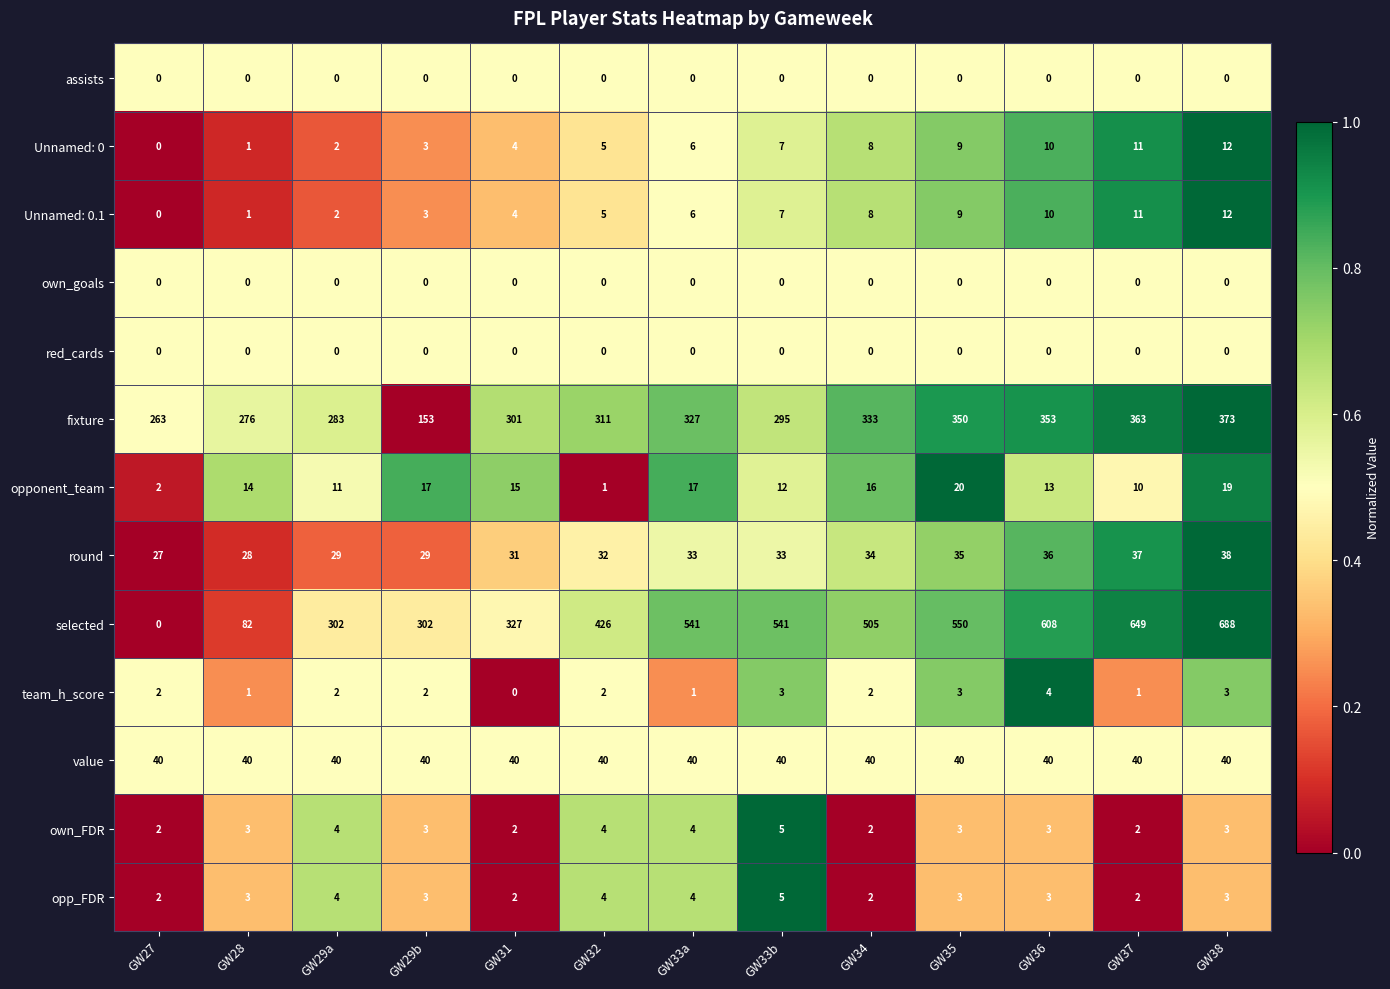

The value of round at GW35 is 59. True or false?

False